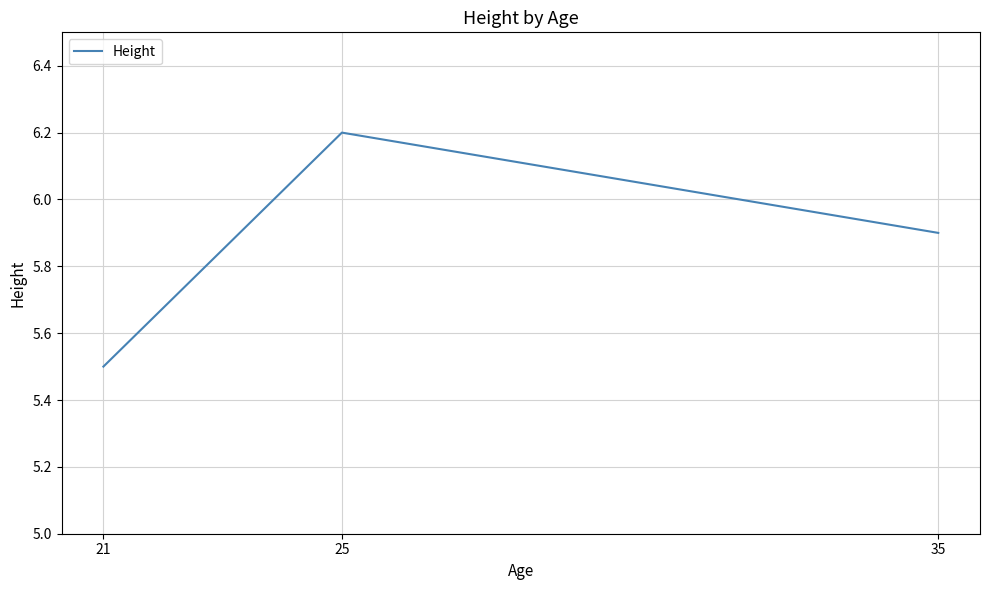

The value at 25 is 8.7. True or false?

False